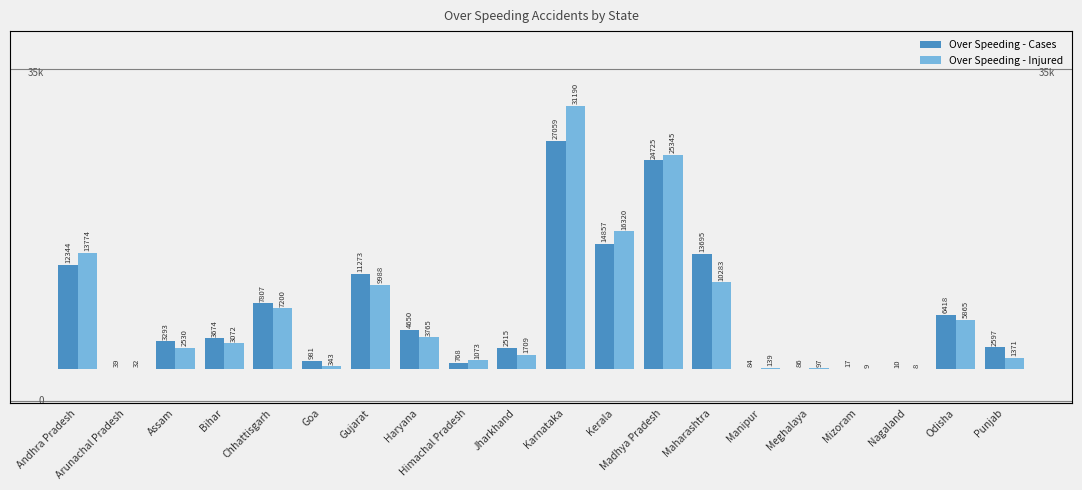

How many bars are there in total?

40